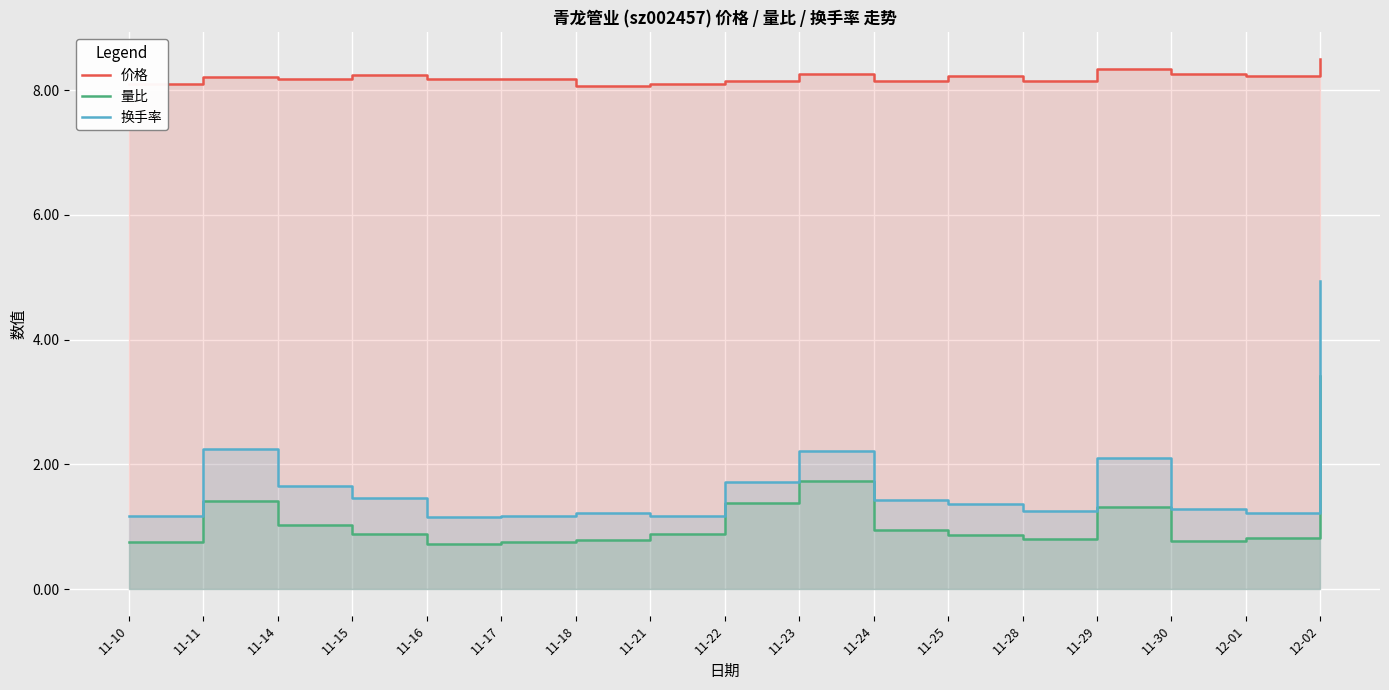

What is the greatest value displayed?

8.5